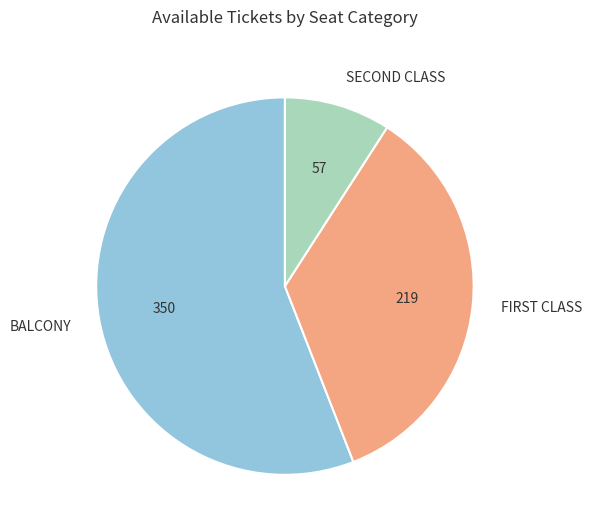

How many segments does this pie chart have?

3